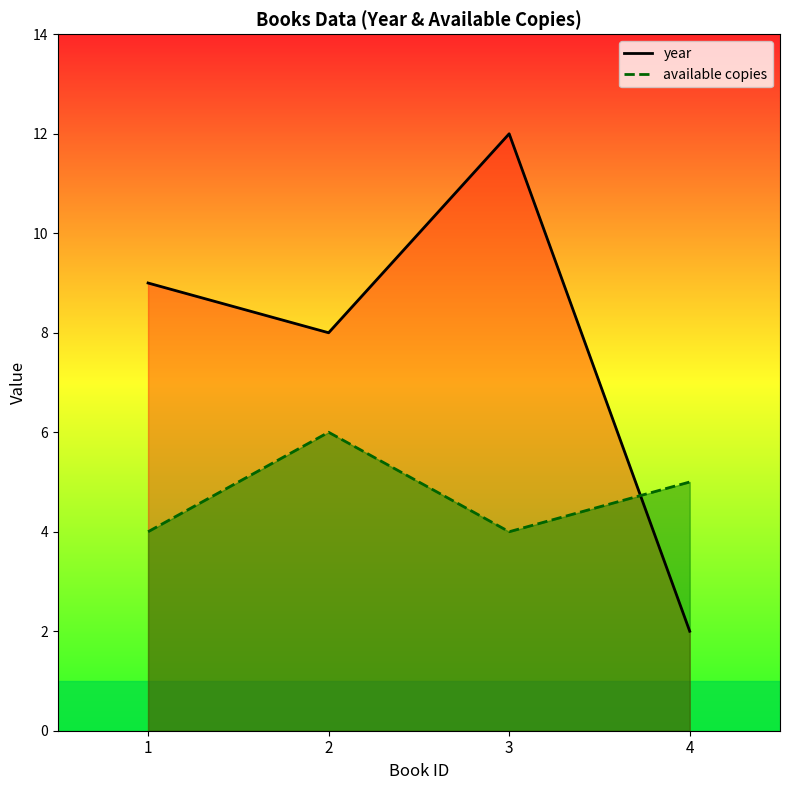

Where does the year series first go above 9?

3